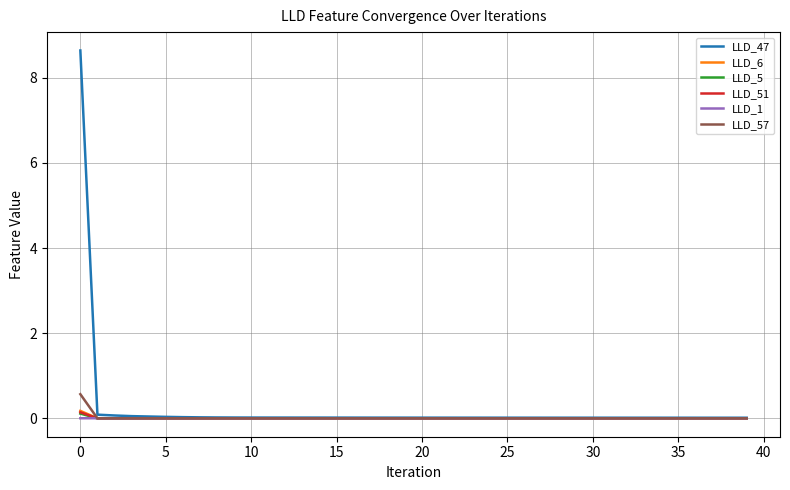

What is the maximum value for LLD_57?

0.6